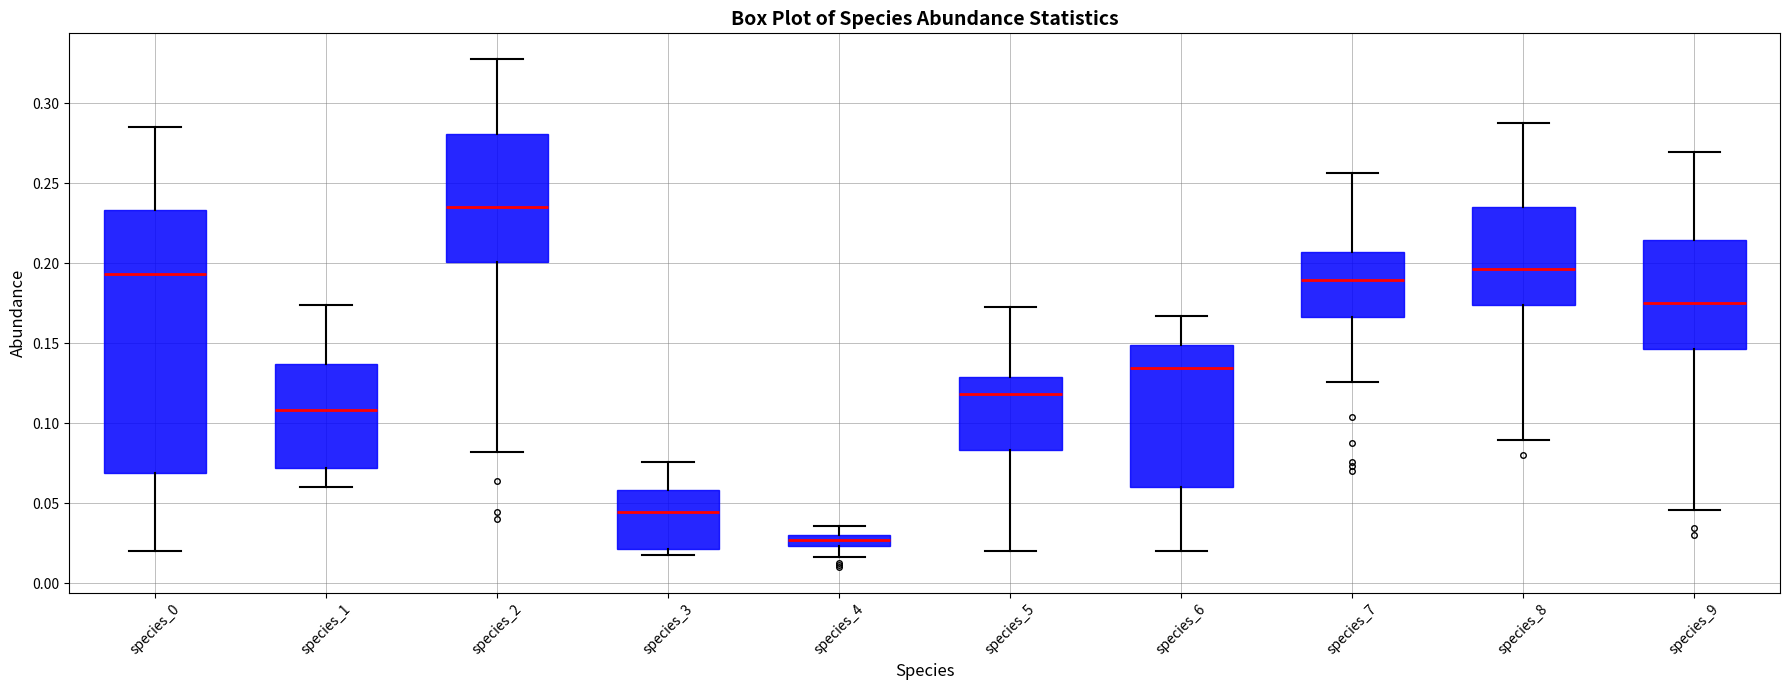

Where does the median line of the box for species_5 sit on the y-axis? The values are not printed on the chart, so give them approximately, as read against the axis.

0.120